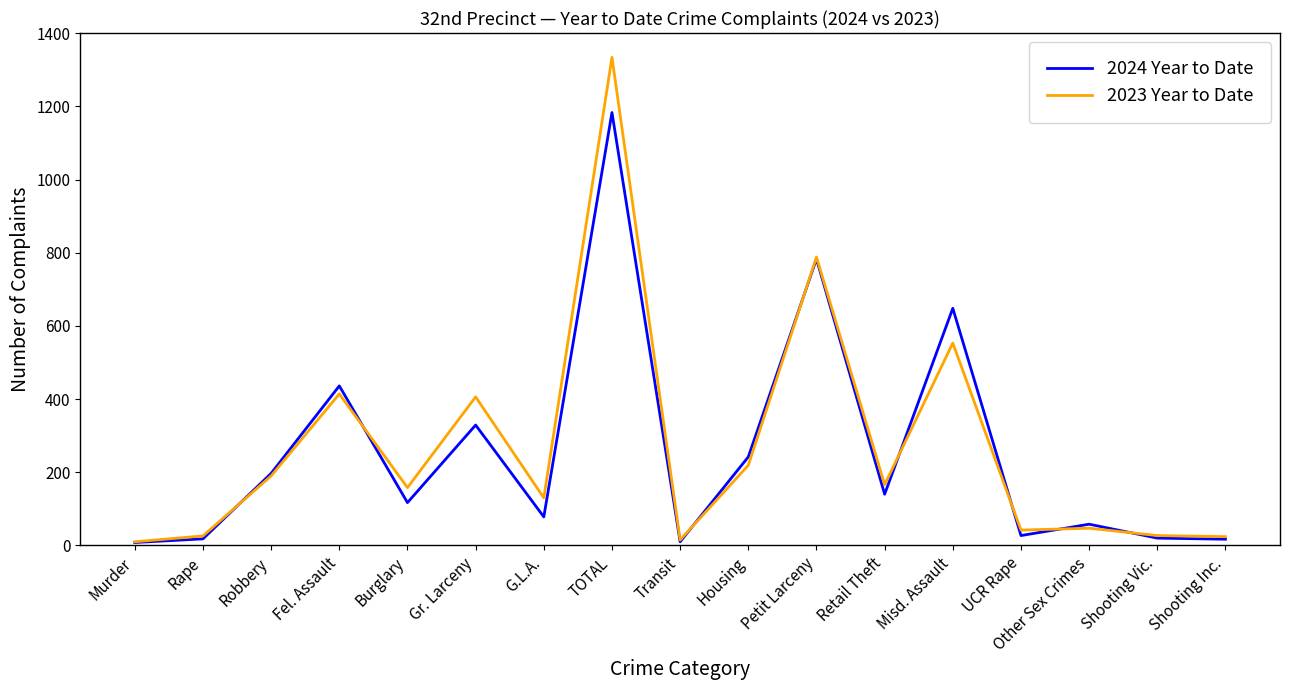

What is the approximate value of 2023 Year to Date at Housing, to the nearest 10?

220